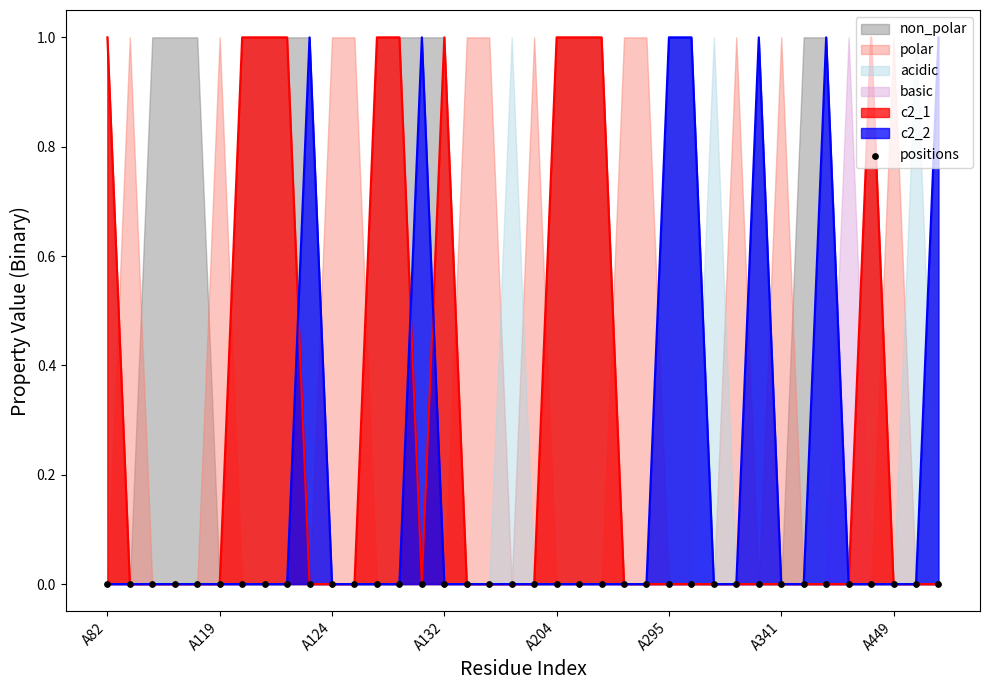

Which series contains the lowest Y value?

non_polar